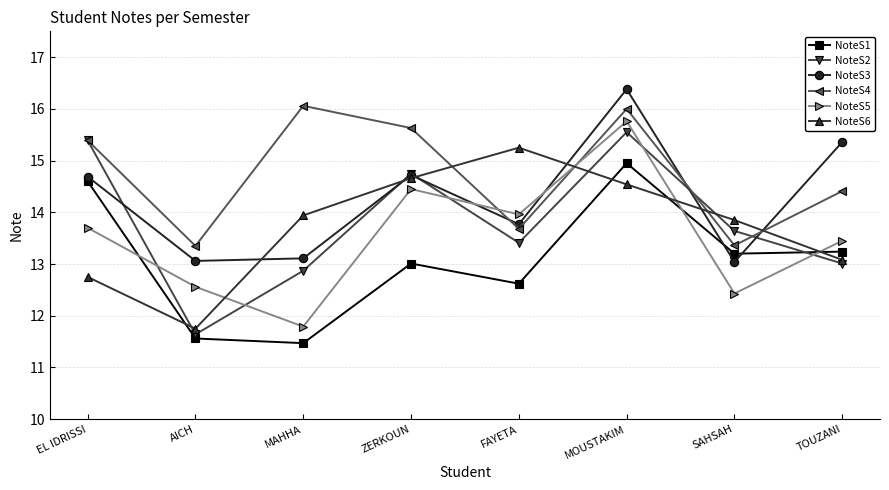

True or false: NoteS2 and NoteS4 cross at least once.

True